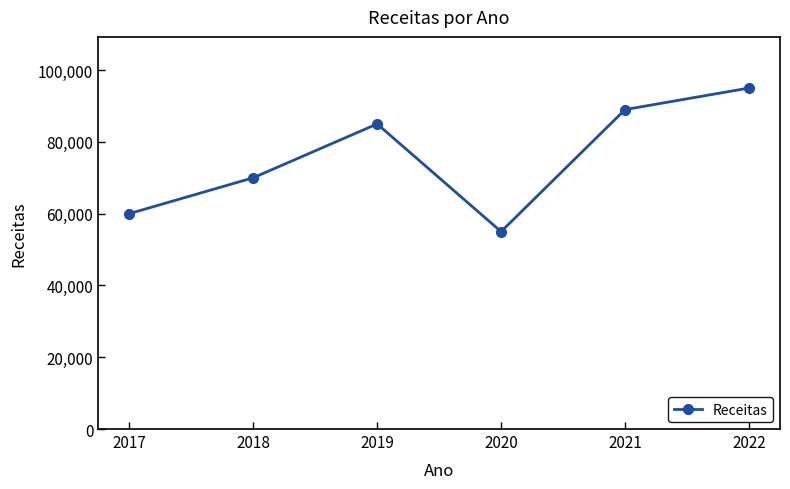

Read the value at 2022.

95000